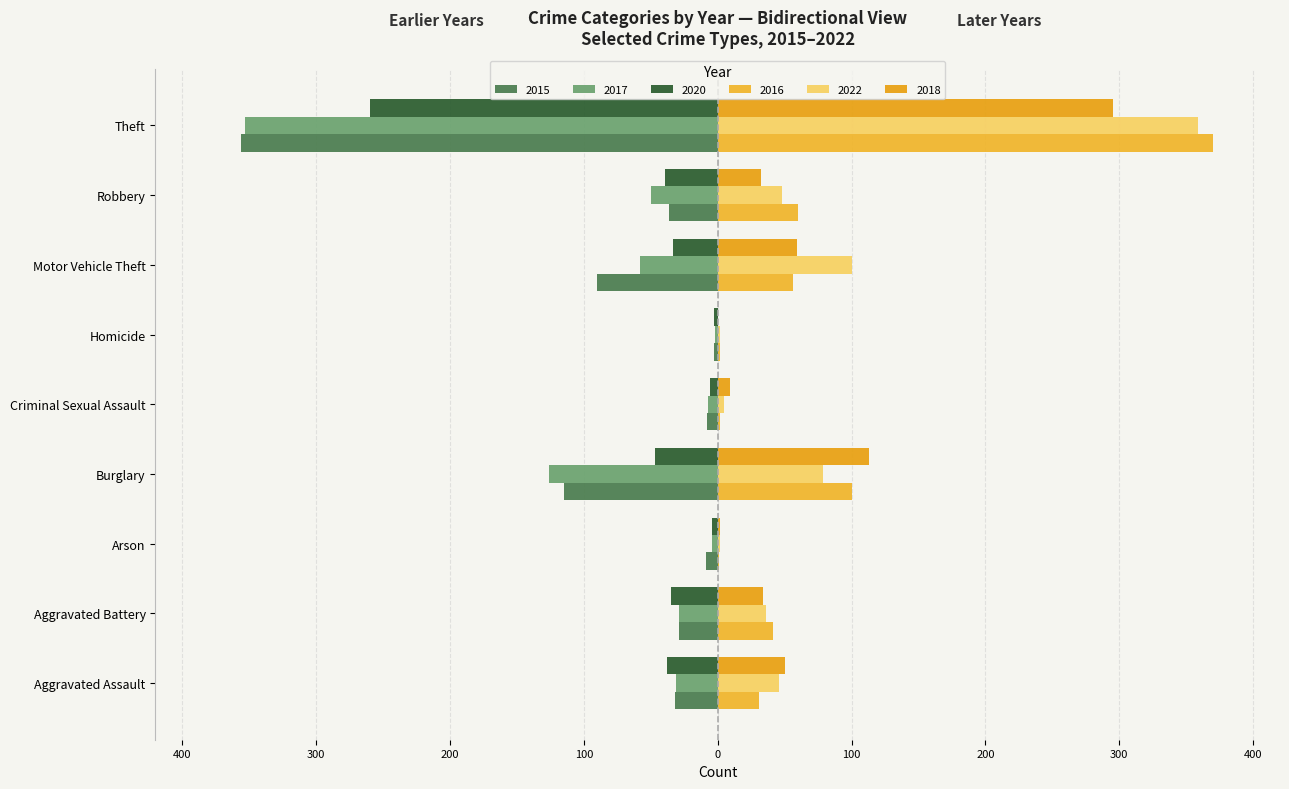

Reading right to left, extract all data points from this chart.

2015: -356	-36	-90	-3	-8	-115	-9	-29	-32
2017: -353	-50	-58	-2	-7	-126	-4	-29	-31
2020: -260	-39	-33	-3	-6	-47	-4	-35	-38
2016: 370	60	56	2	2	100	1	41	31
2022: 359	48	100	2	5	79	2	36	46
2018: 295	32	59	0	9	113	2	34	50